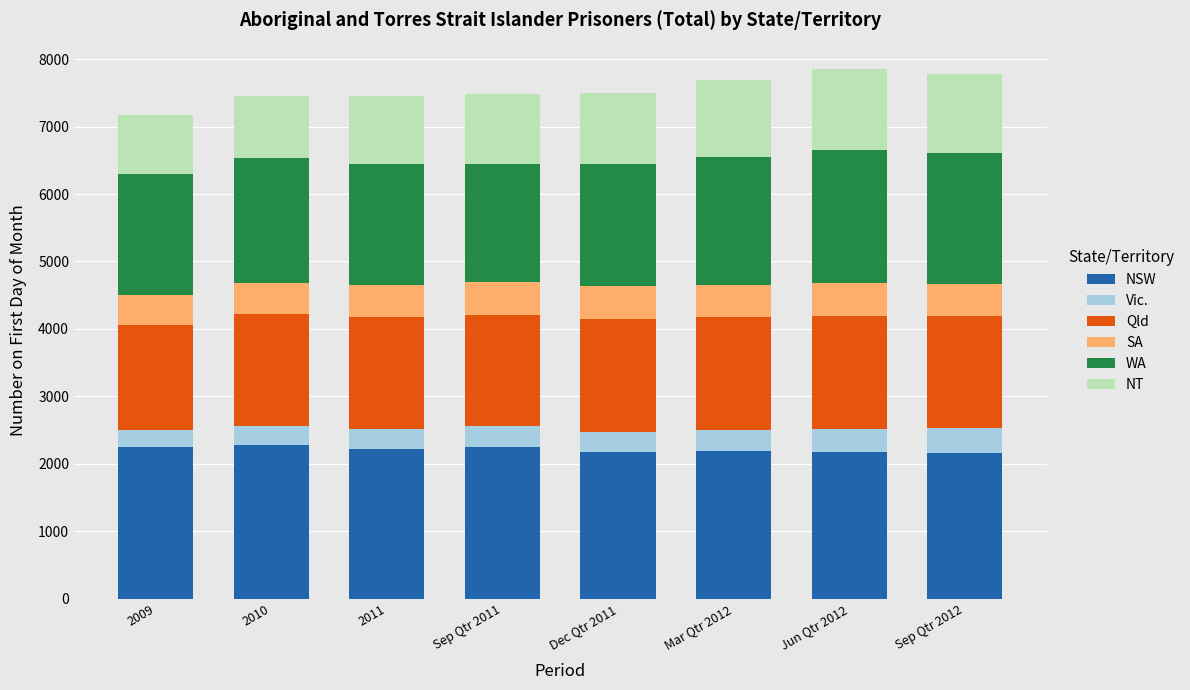

What is the lowest value of the NSW series?

2165